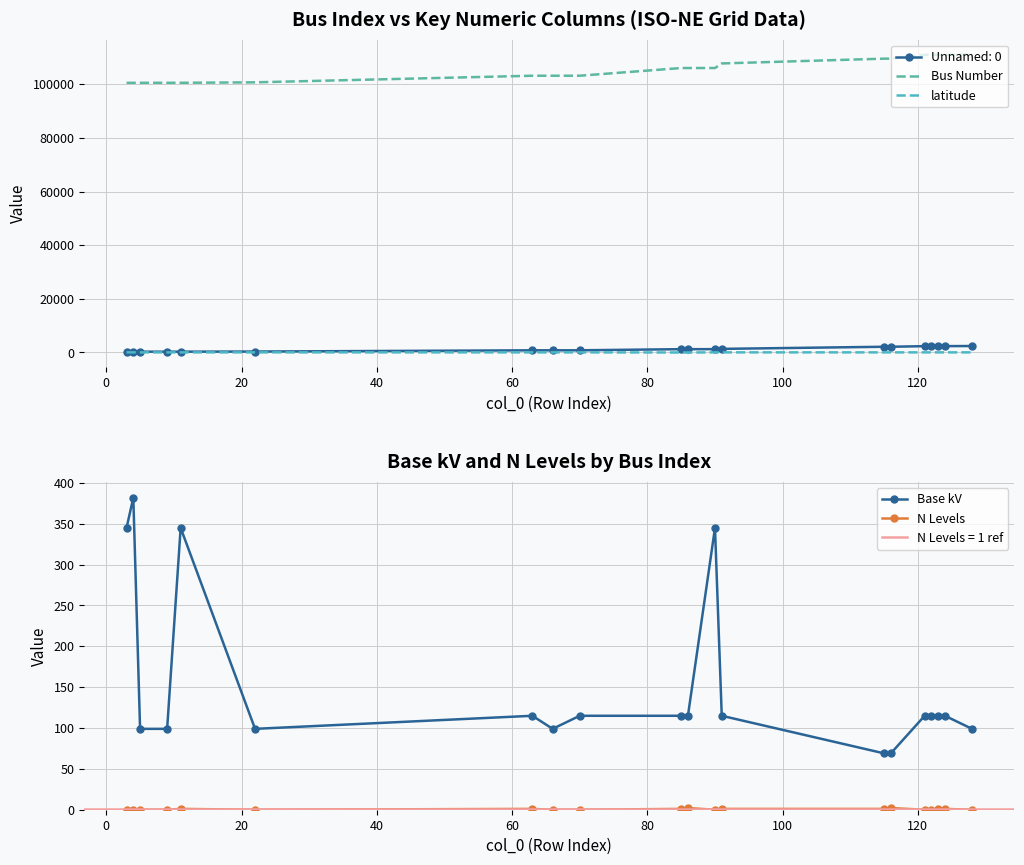

What is the highest value of the Base kV series?

382